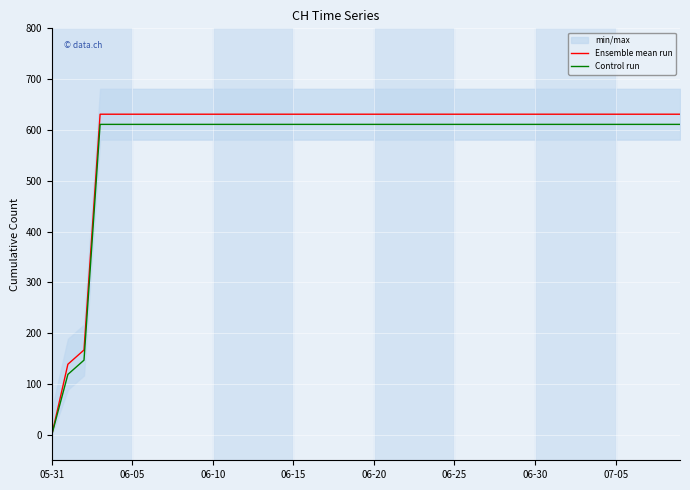

What is the value of the Control run point at the 18th from the left?

611